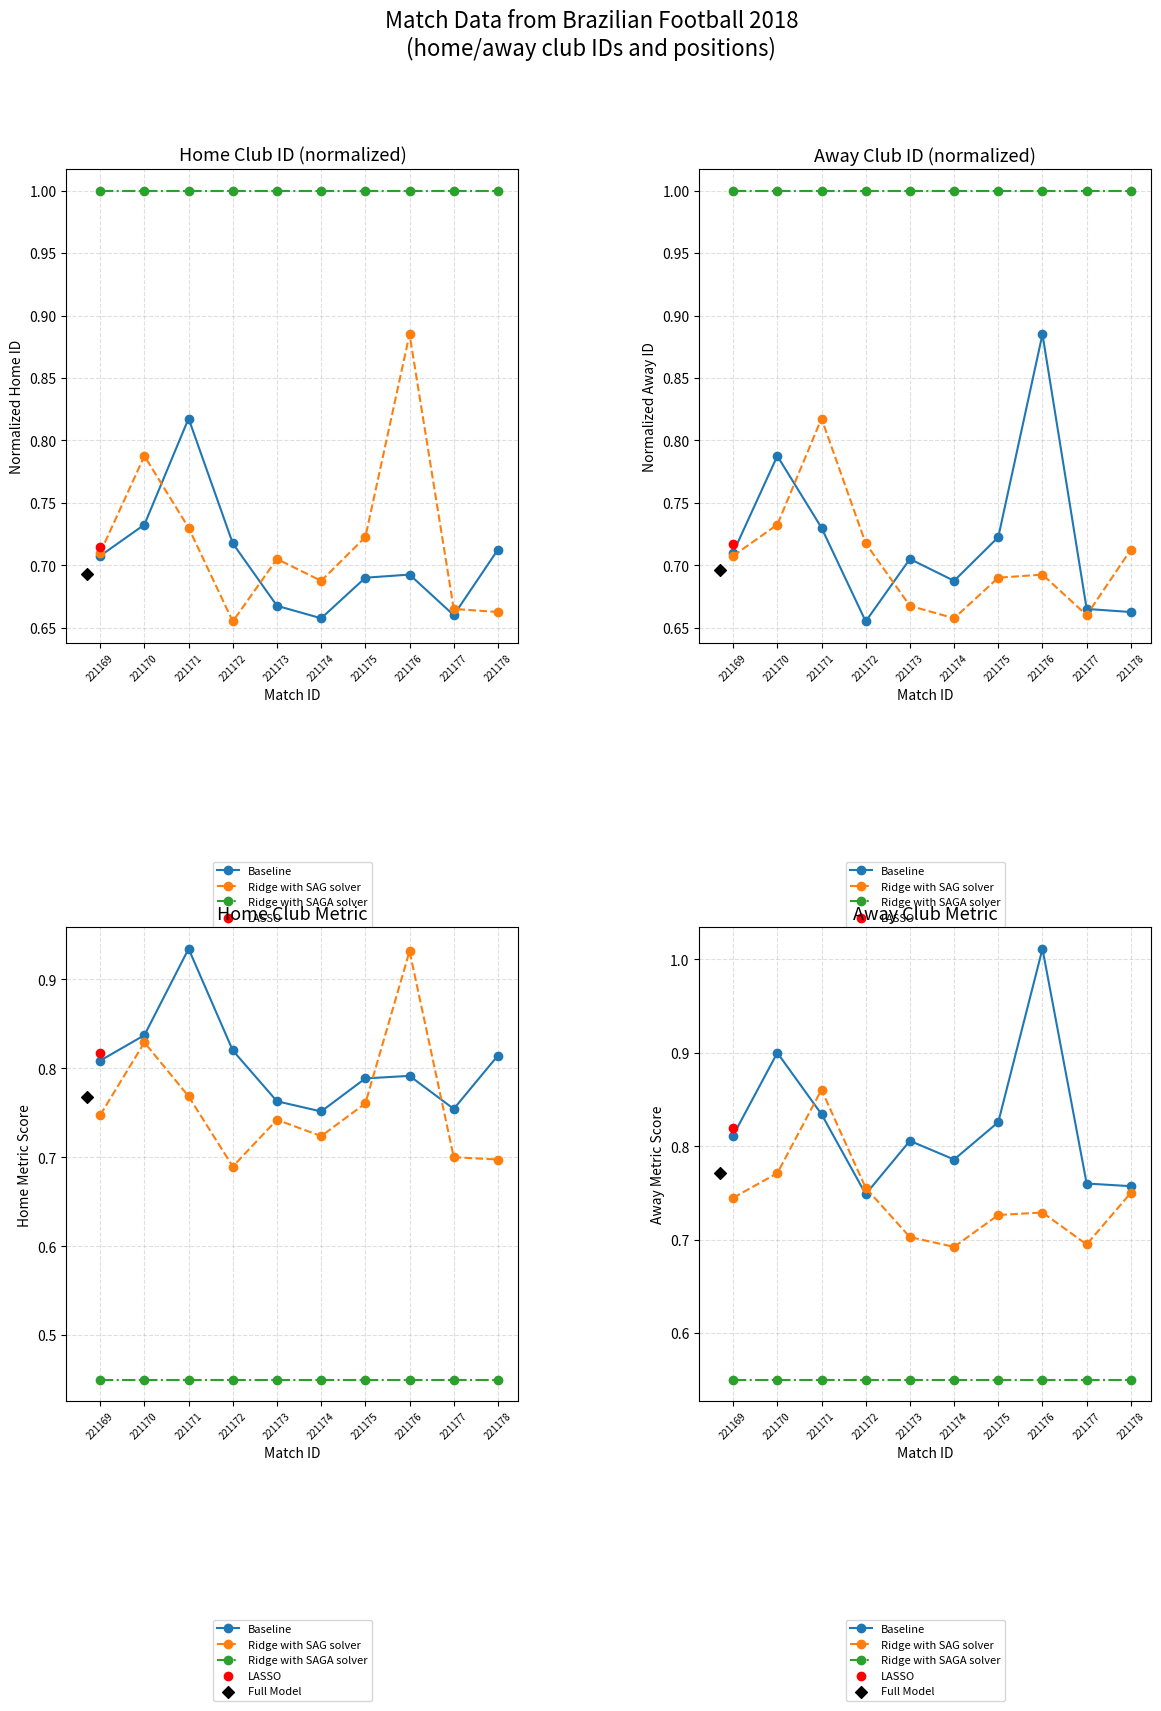

Which series reaches the maximum Y coordinate?

Baseline